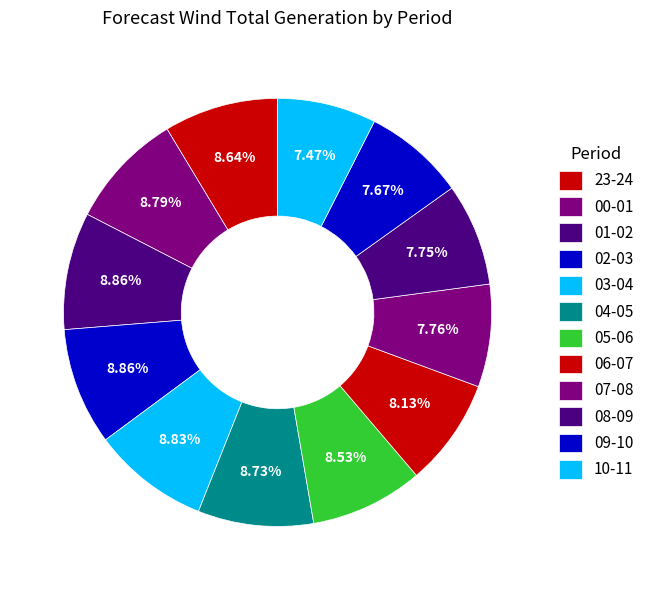

Combined, do 00-01 and 08-09 account for over 50%?

No